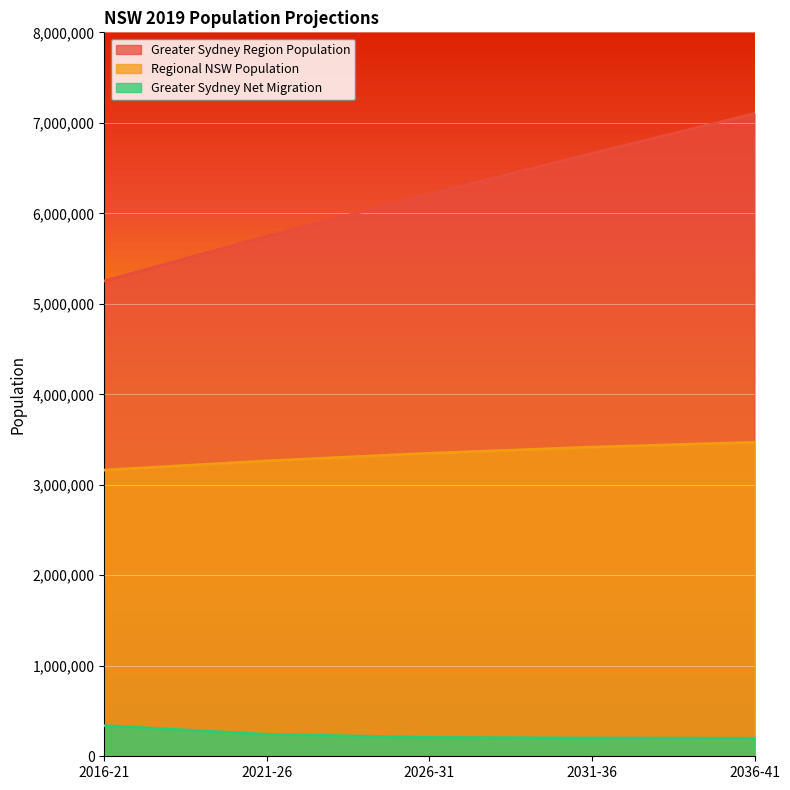

At 2036-41, list the series in order from smallest to largest.

Greater Sydney Net Migration, Regional NSW Population, Greater Sydney Region Population